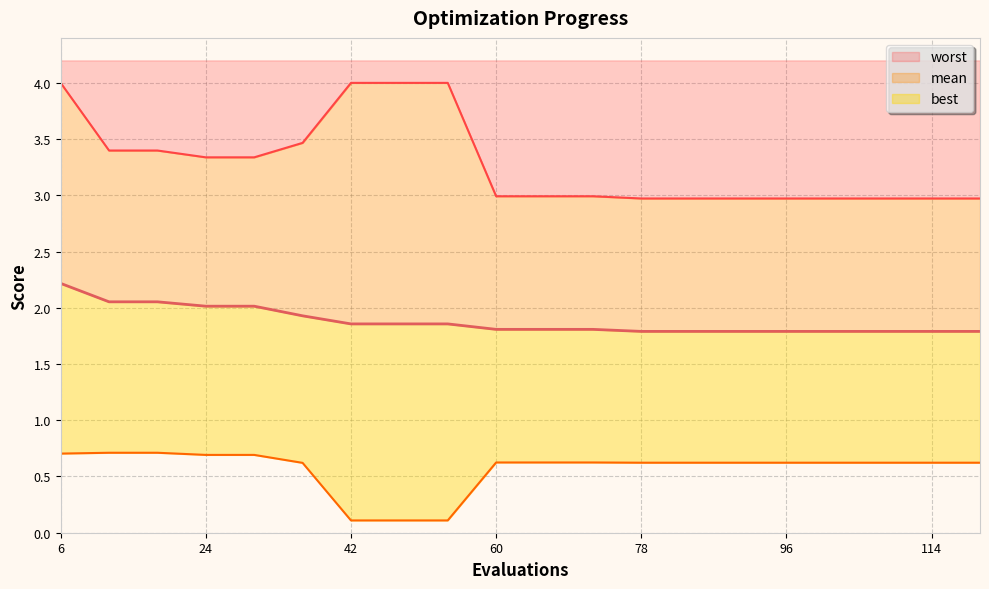

At which category does the chart reach its minimum across all series?

42